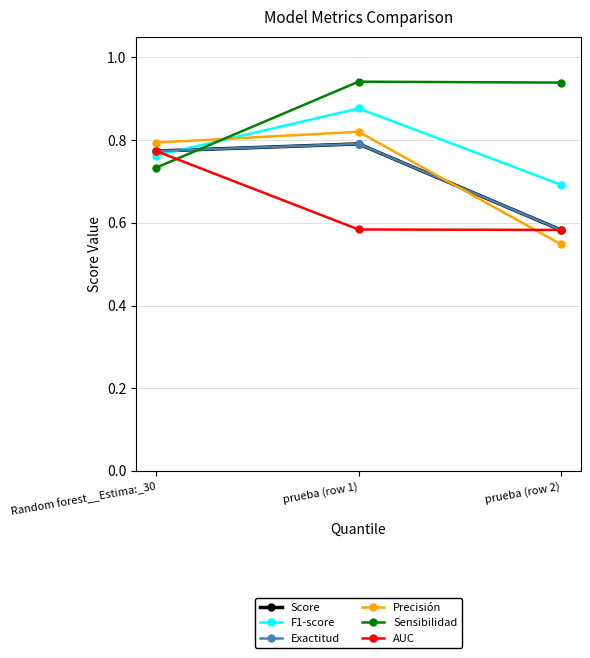

Is this an area chart (filled region under the line)?

No